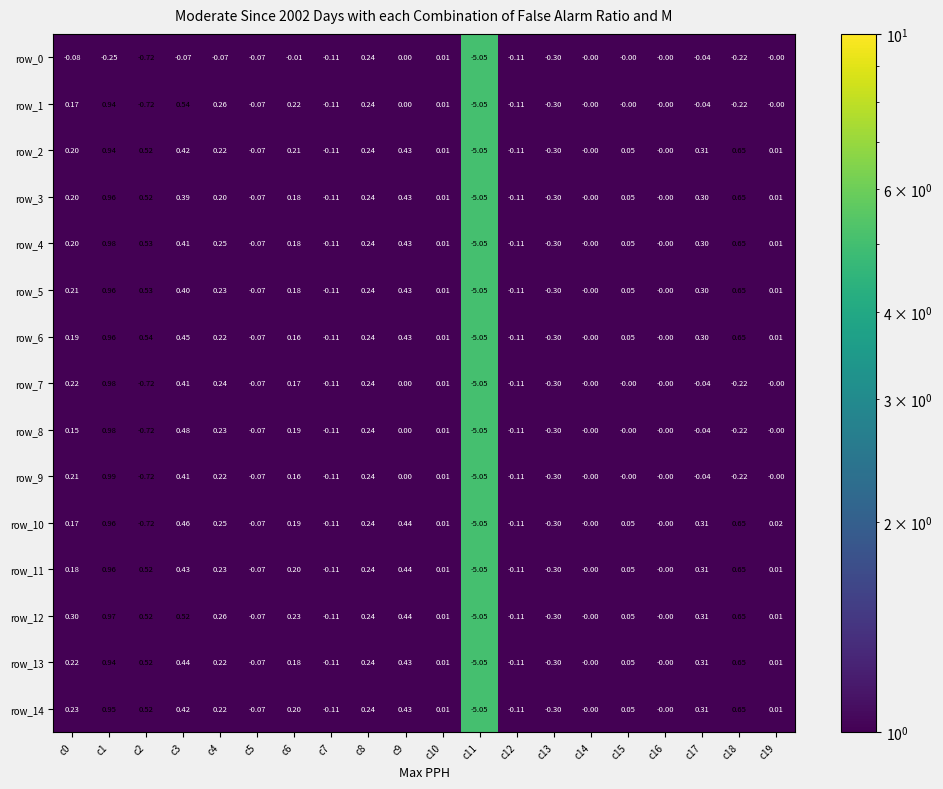

Which series has the largest range (max minus min)?

row_9